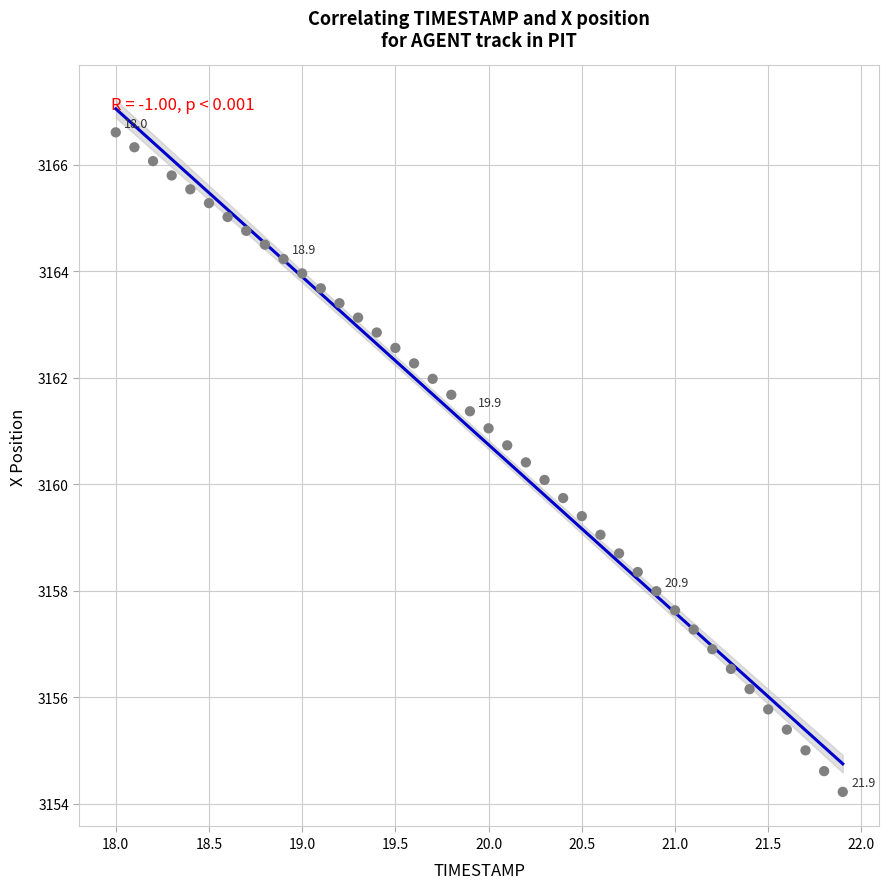

What is the range of X values (max minus min)?

3.9